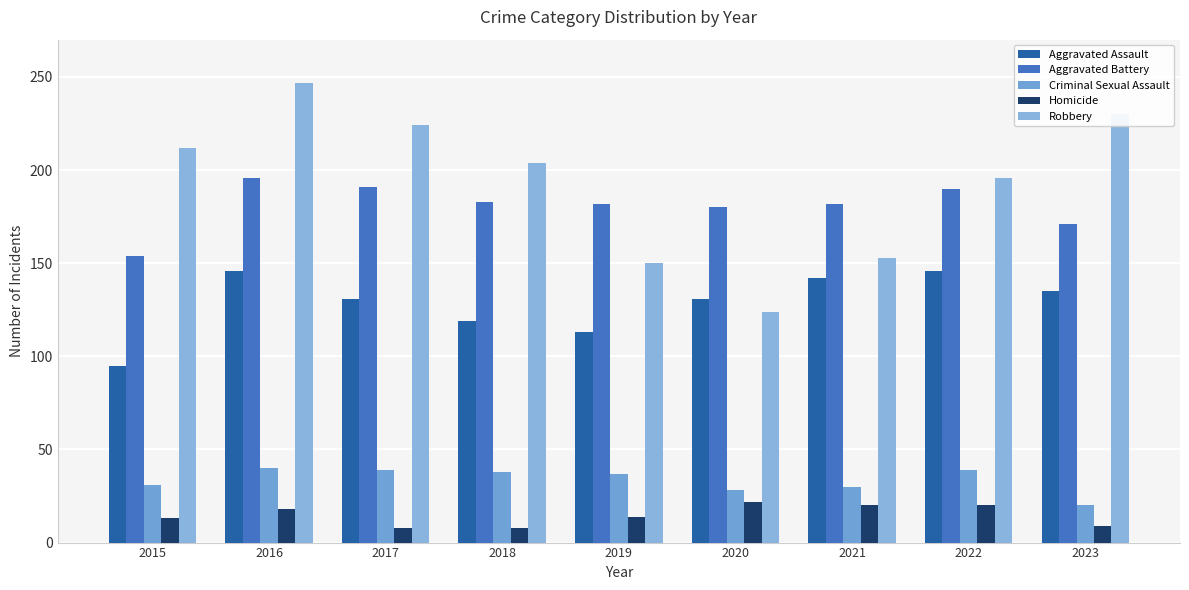

What is the sum of the Criminal Sexual Assault values at 2019 and 2018?

75